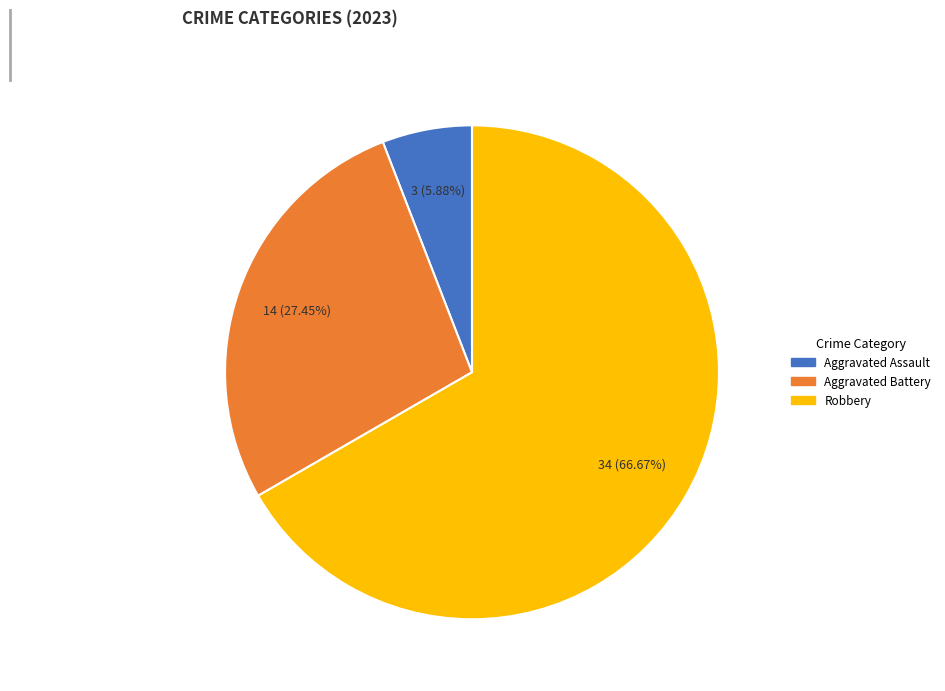

Is there any slice that represents more than half of the pie?

Yes